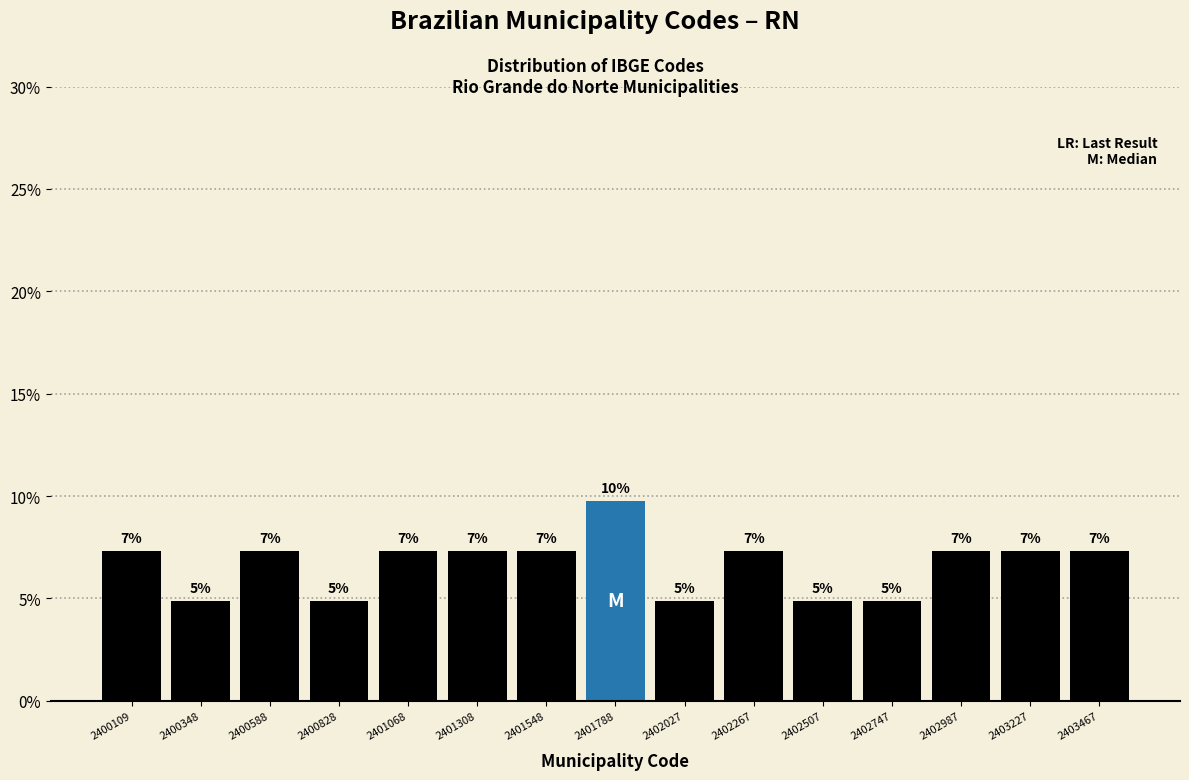

Does the chart contain any negative values?

No